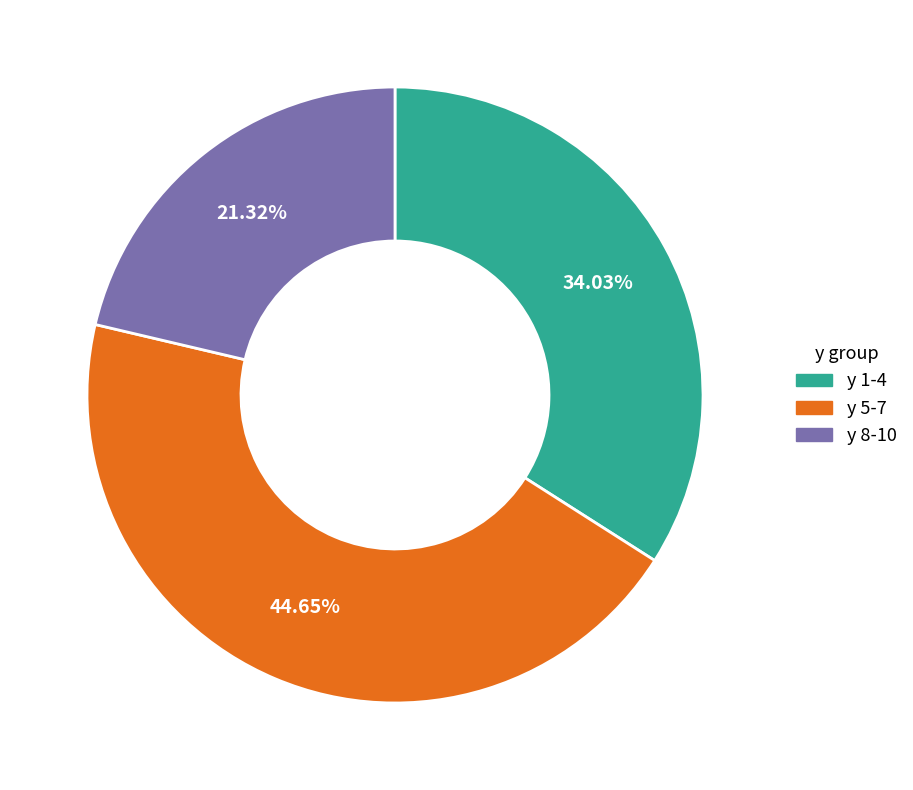

Is the sum of y 1-4 and y 8-10 greater than half?

Yes